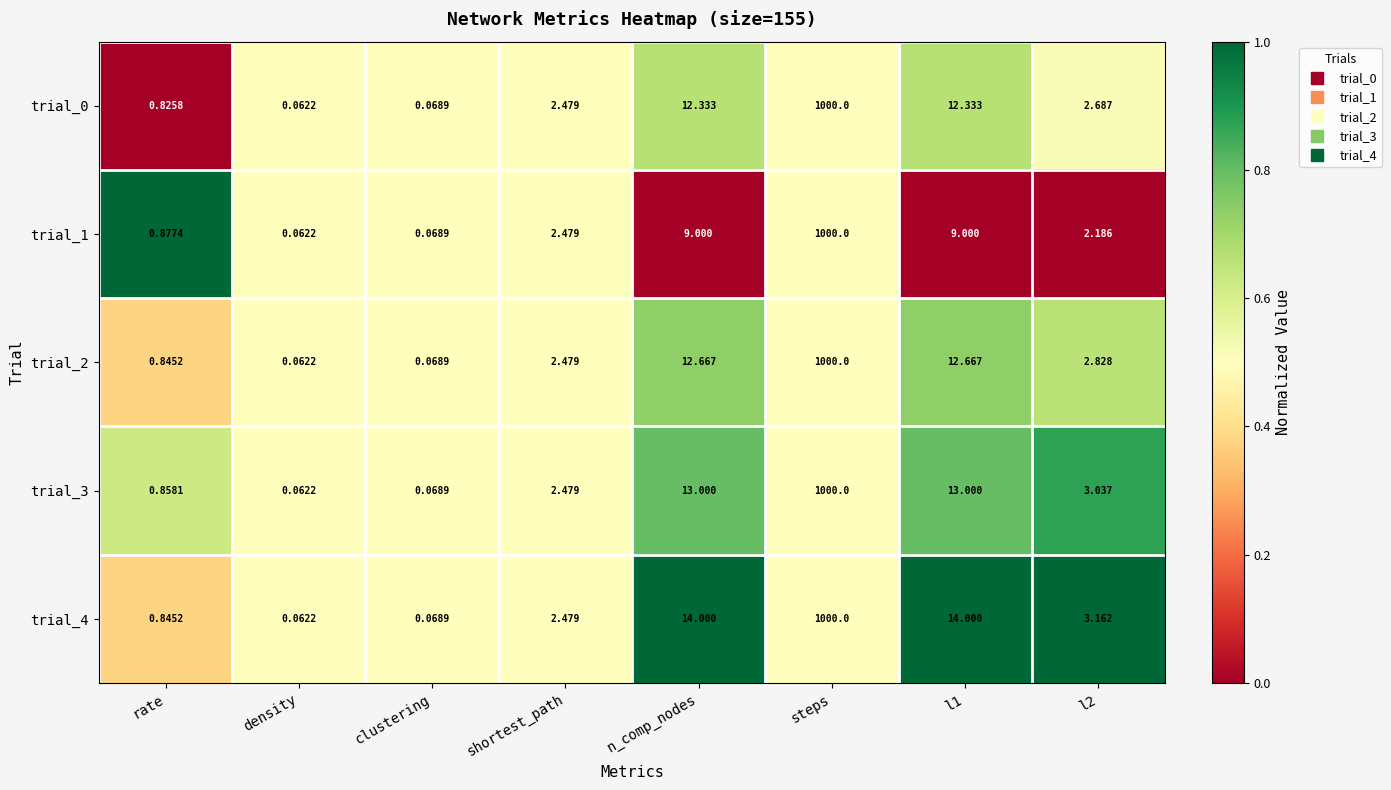

At which label does trial_3 reach its peak?

steps